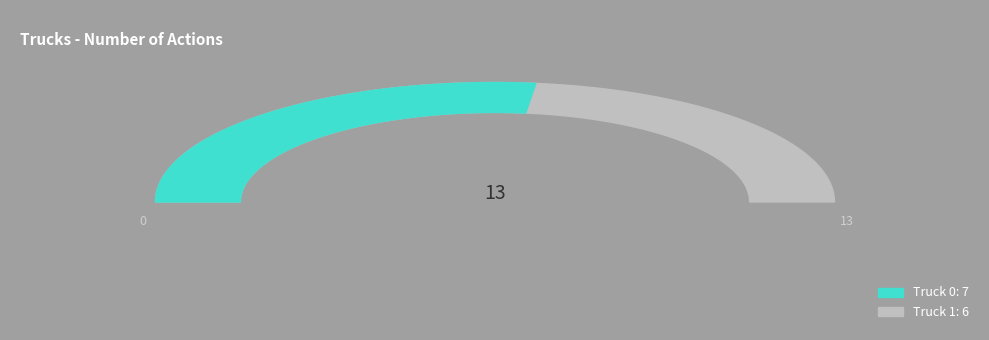

The Truck 0 slice represents 54% of the pie. True or false?

True